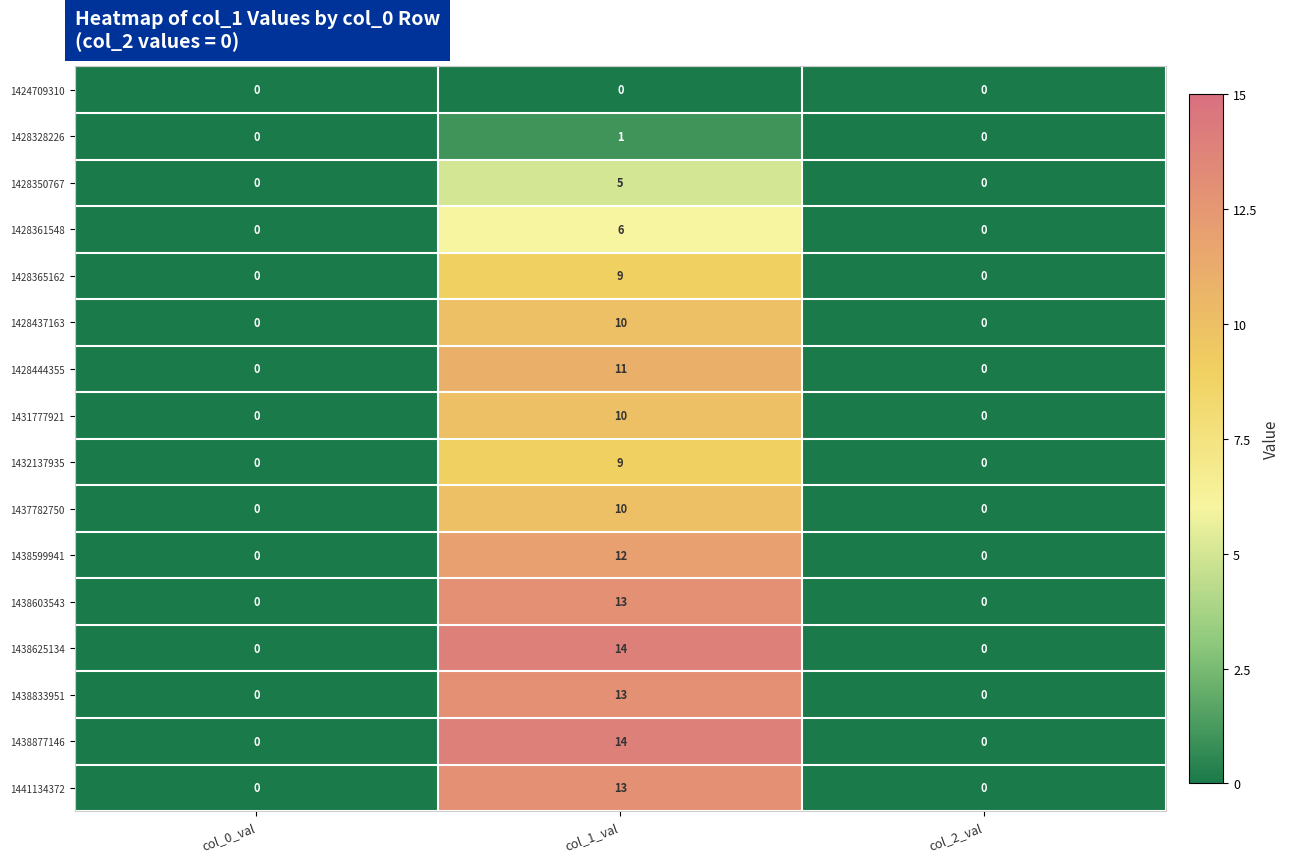

What is the sum of all 1428437163 values?

10